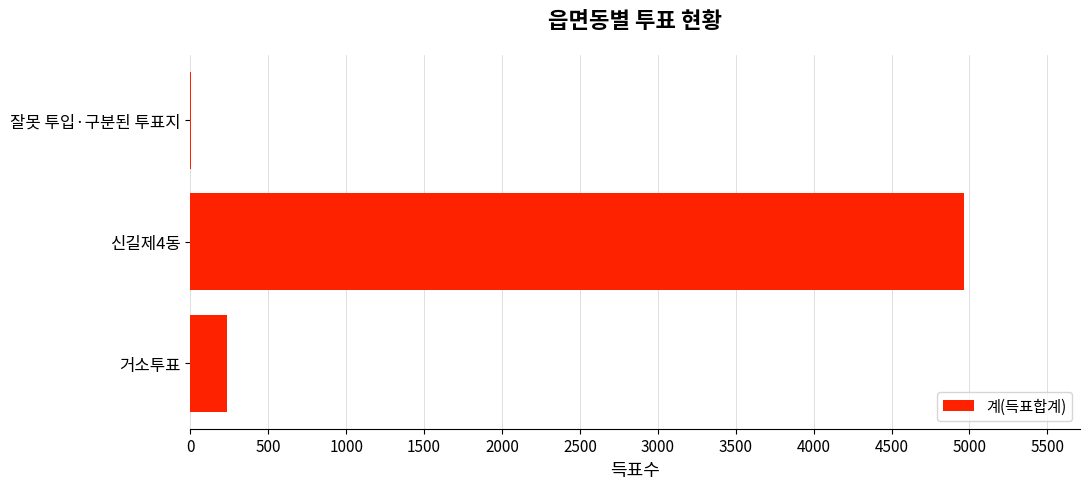

Which label corresponds to the largest value in the chart?

신길제4동